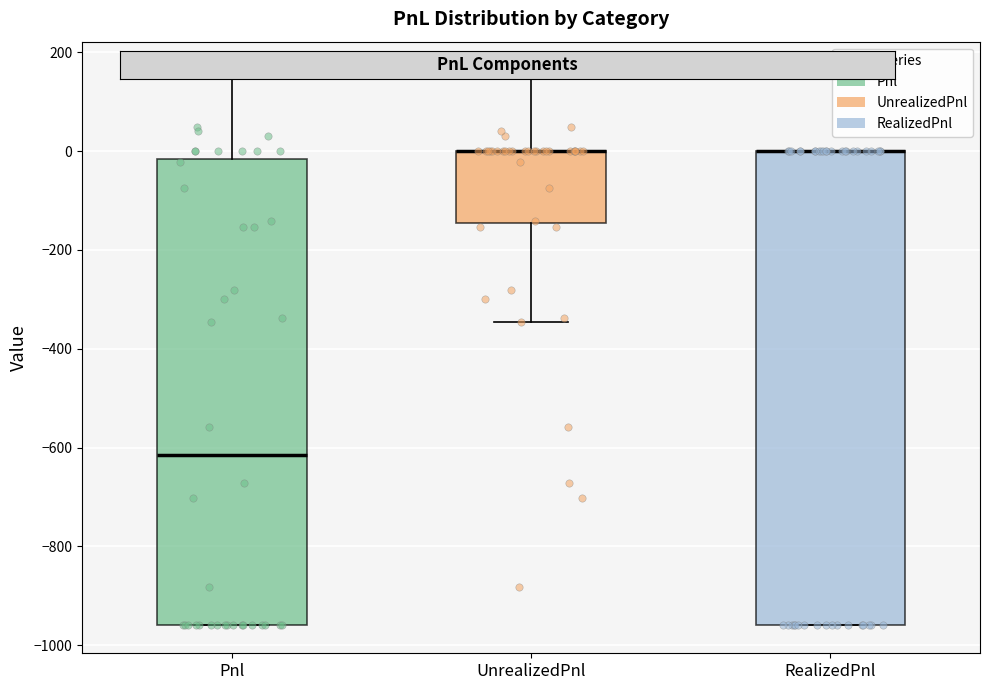

Reading left to right, transcribe this box plot: for each box, give where its median line is, the range the box spans, and where its two whiskers end, as read against the y-axis. The values are not printed on the chart, so give them approximately, as read against the axis.

Pnl: median -620, box -960 to -20, whiskers -960 to 160
UnrealizedPnl: median 0 (drawn on the box's upper edge), box -140 to 0, whiskers -340 to 160
RealizedPnl: median 0 (drawn on the box's upper edge), box -960 to 0, whiskers -960 to 0